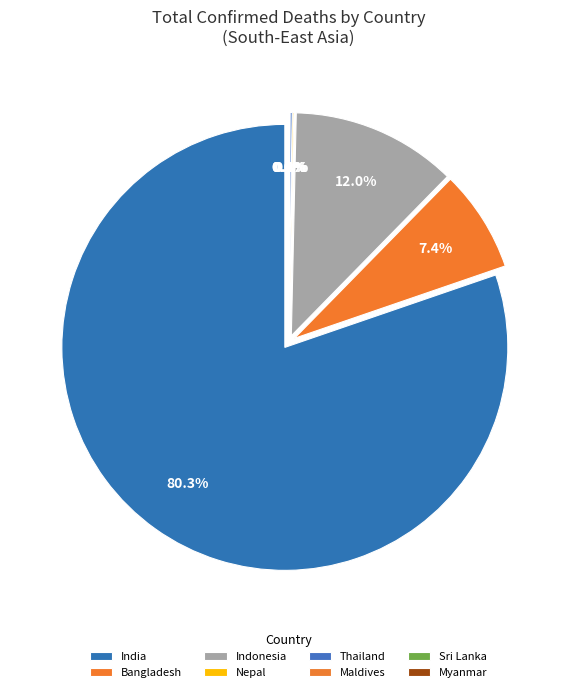

True or false: Sri Lanka accounts for 1% of the total.

False